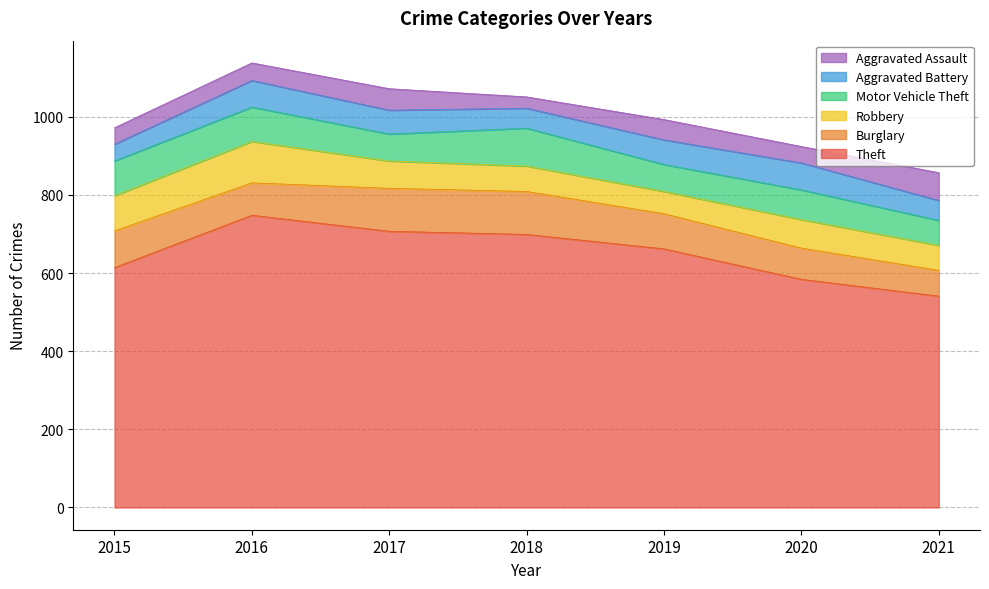

What is the minimum value shown in the chart?

29